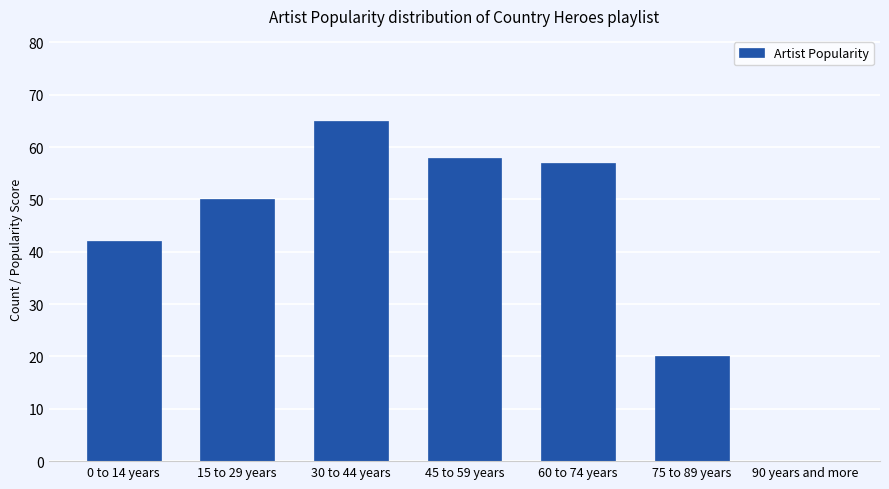

At which label is the value closest to 32?

0 to 14 years